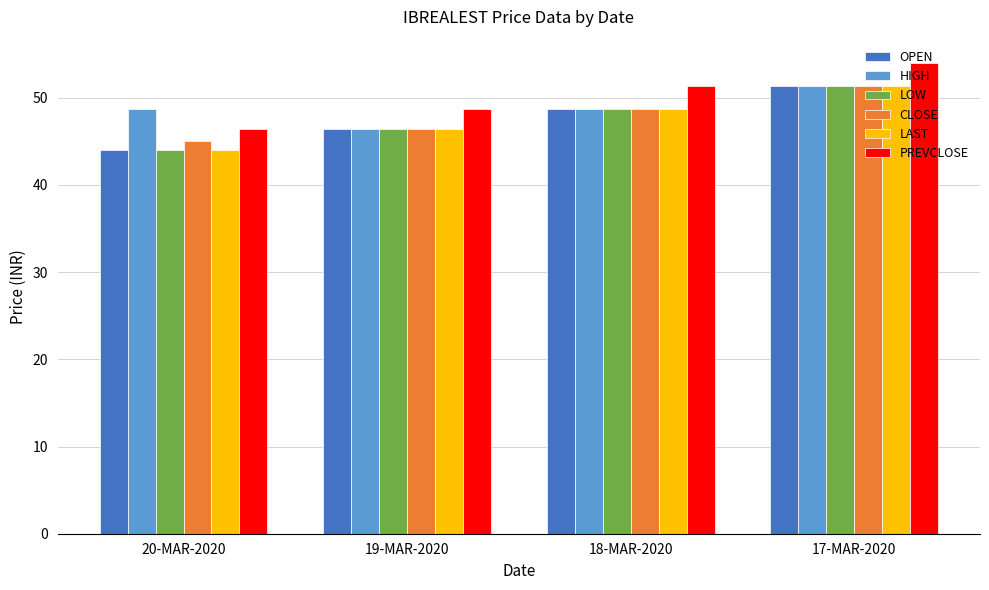

Between 20-MAR-2020 and 18-MAR-2020, which series saw the biggest shift?

PREVCLOSE